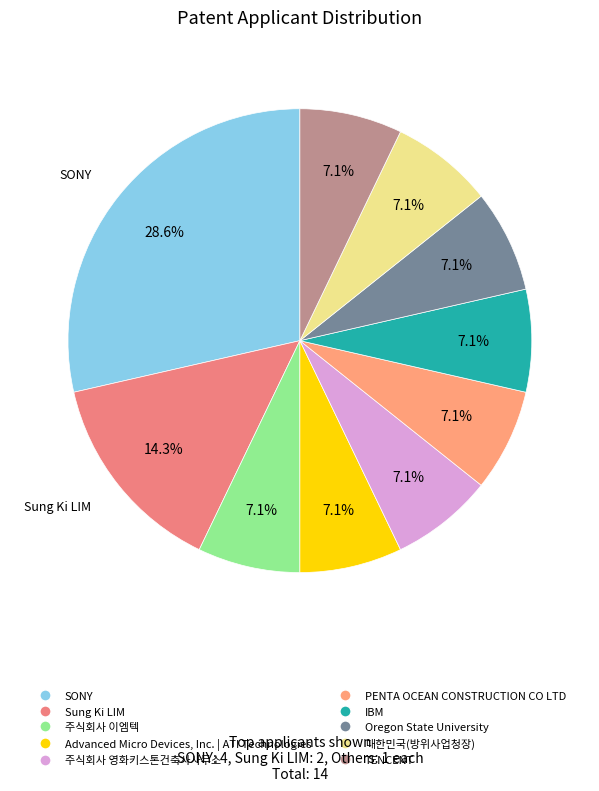

To the nearest percent, what is the average slice percentage?

10%